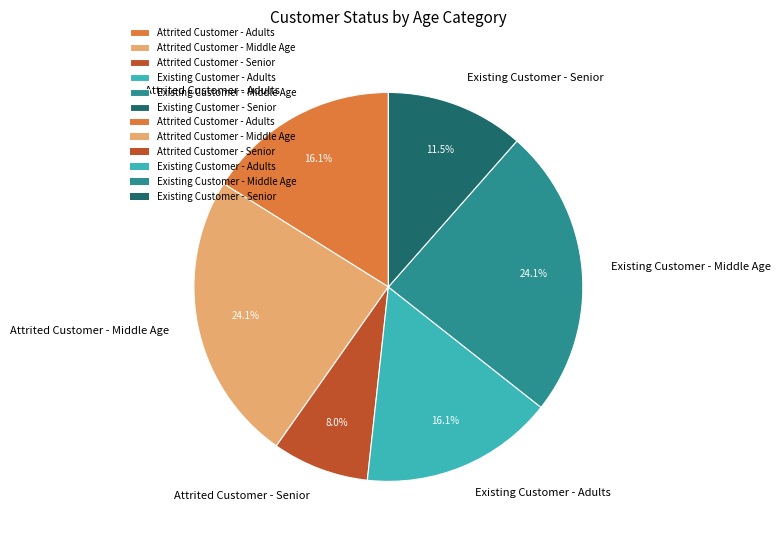

Is Attrited Customer - Senior the majority of the pie?

No